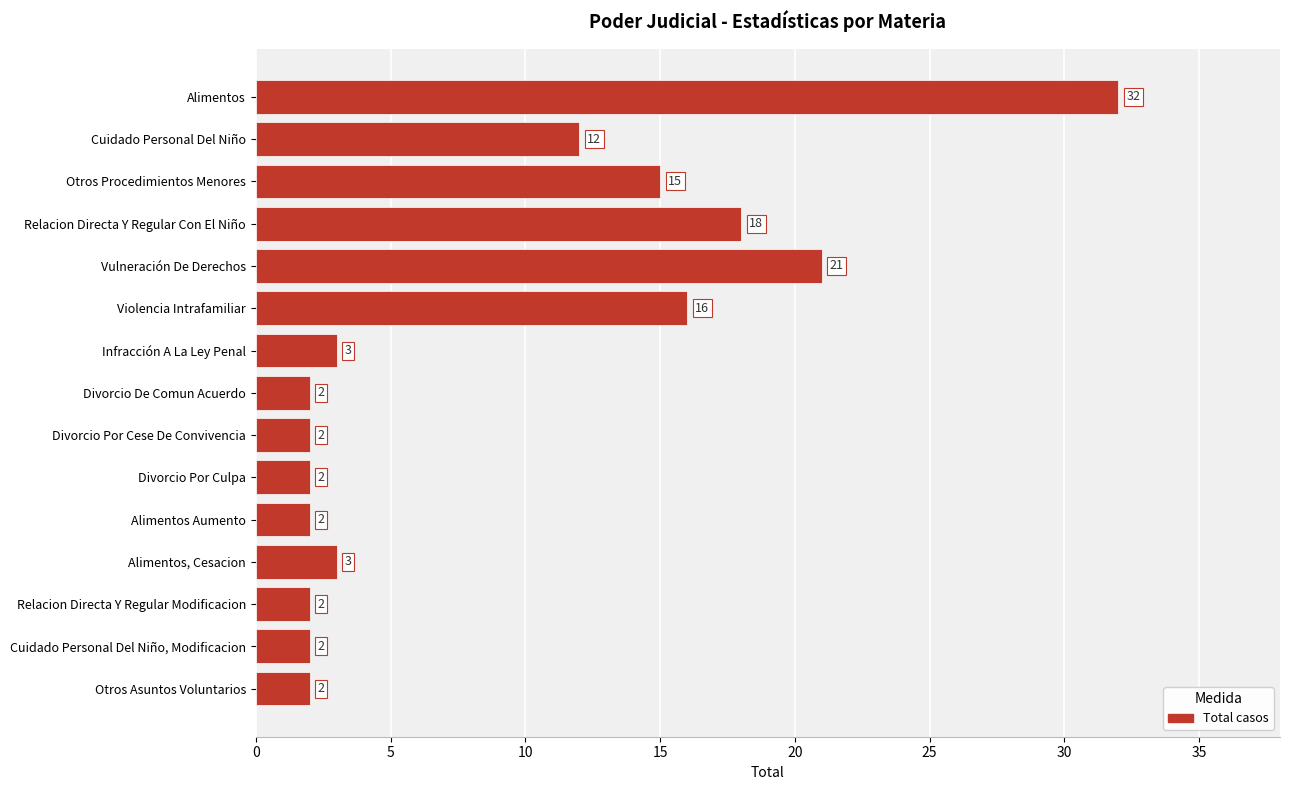

True or false: the data shows 16 at Violencia Intrafamiliar.

True